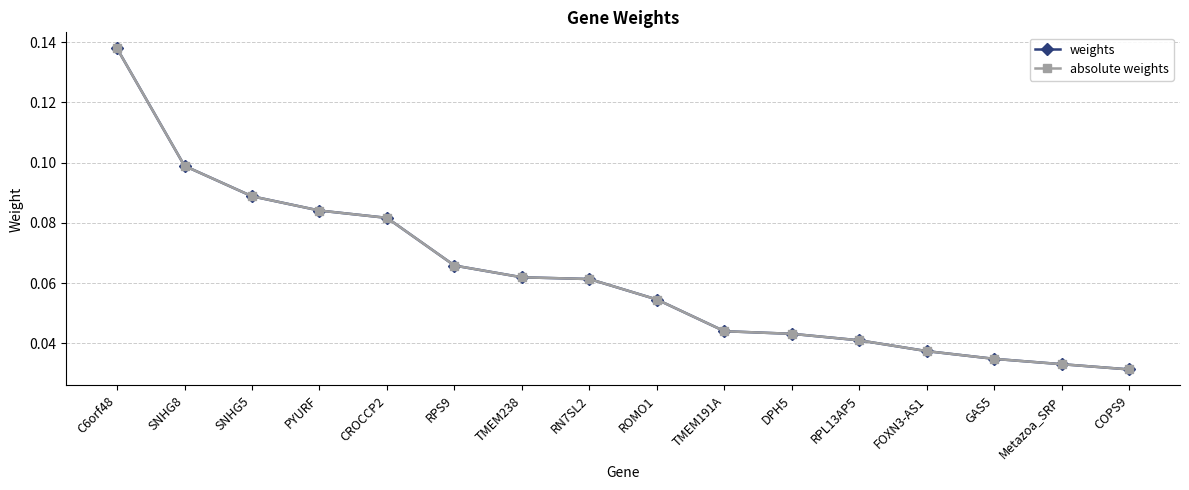

Is it true that absolute weights equals 0.1 at TMEM238?

False